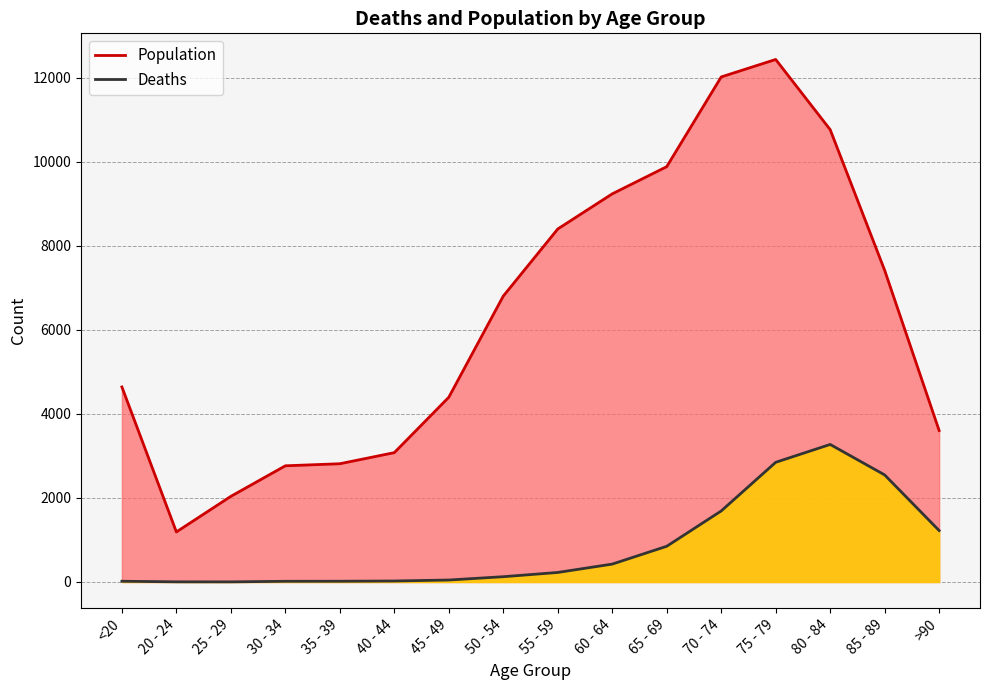

At which label is Deaths closest to 1638?

70 - 74